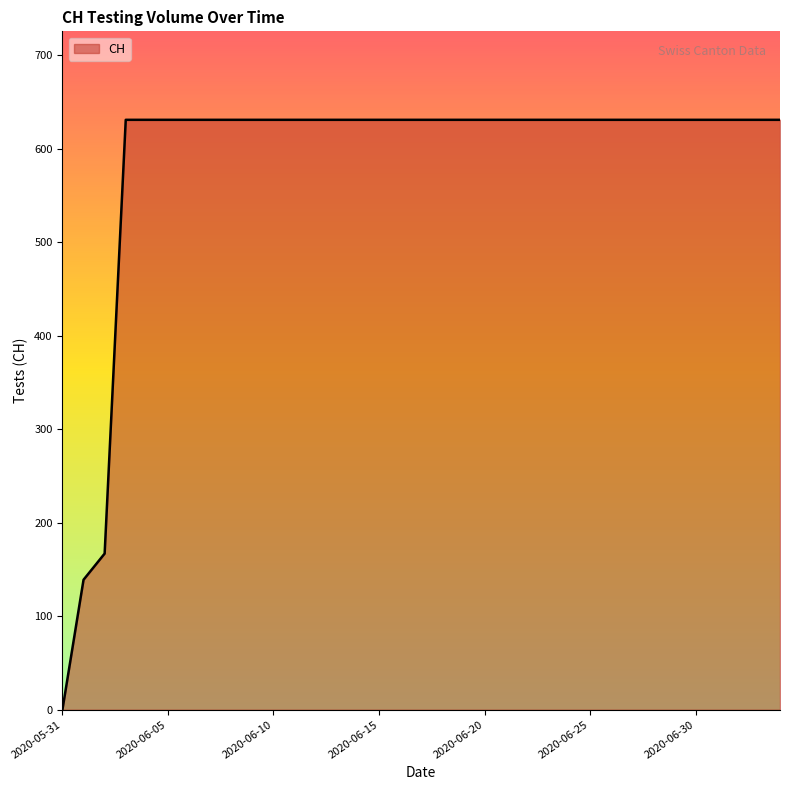

What is the difference between the maximum and minimum values?

631